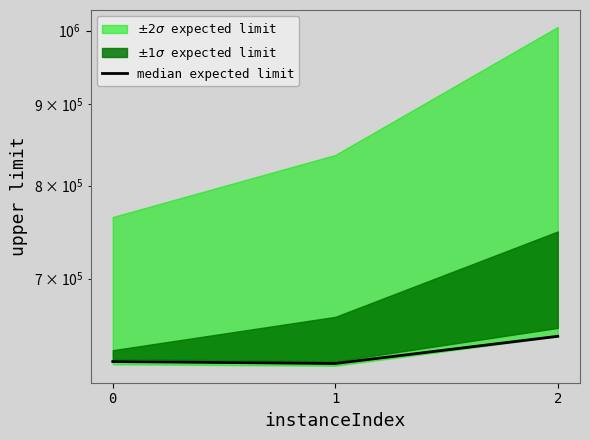

What is the average value?

628336.5